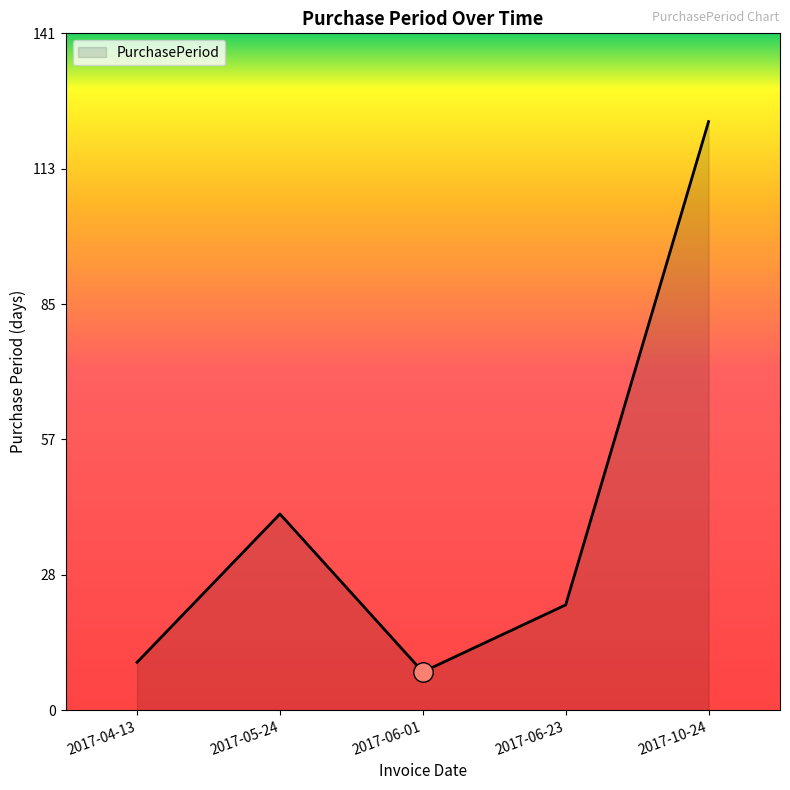

Reading right to left, extract all data points from this chart.

123	22	8	41	10